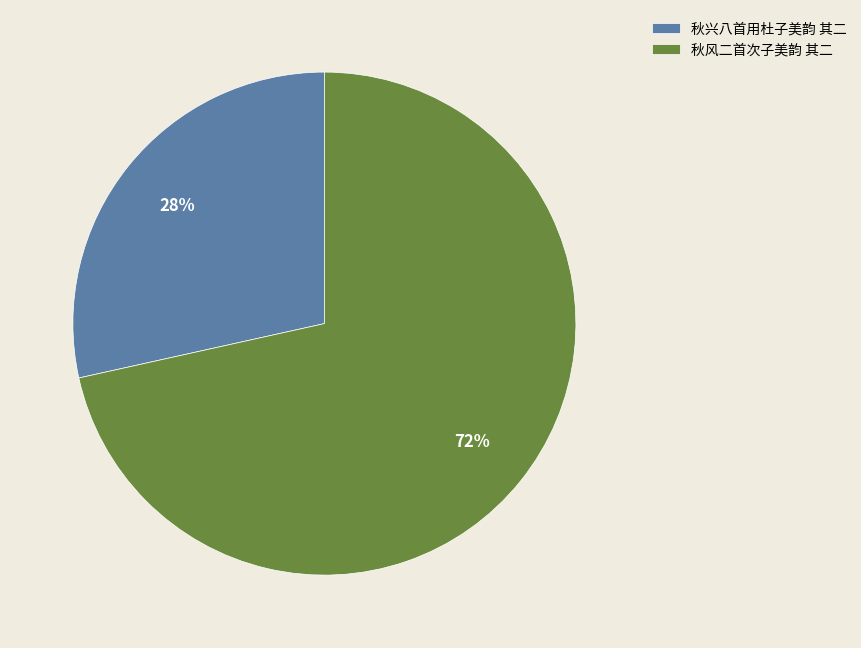

How many slices are in this pie chart?

2